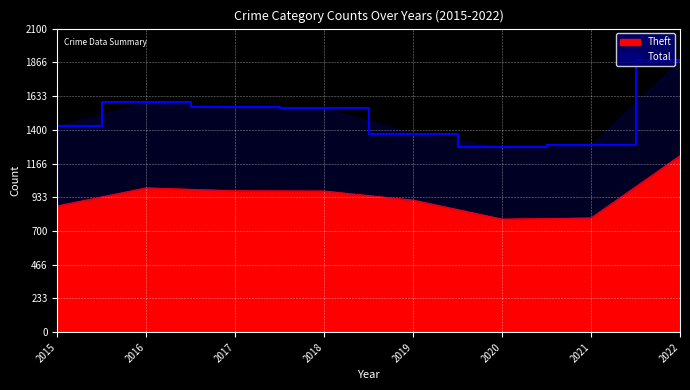

Which series changed the most between 2015 and 2020?

Total